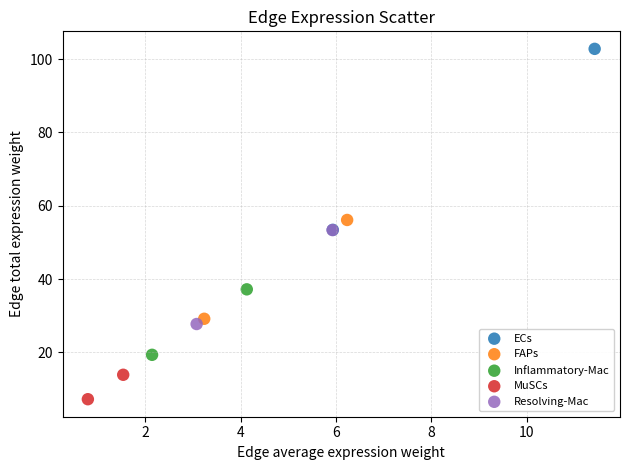

Which series has the widest spread of Y values?

ECs